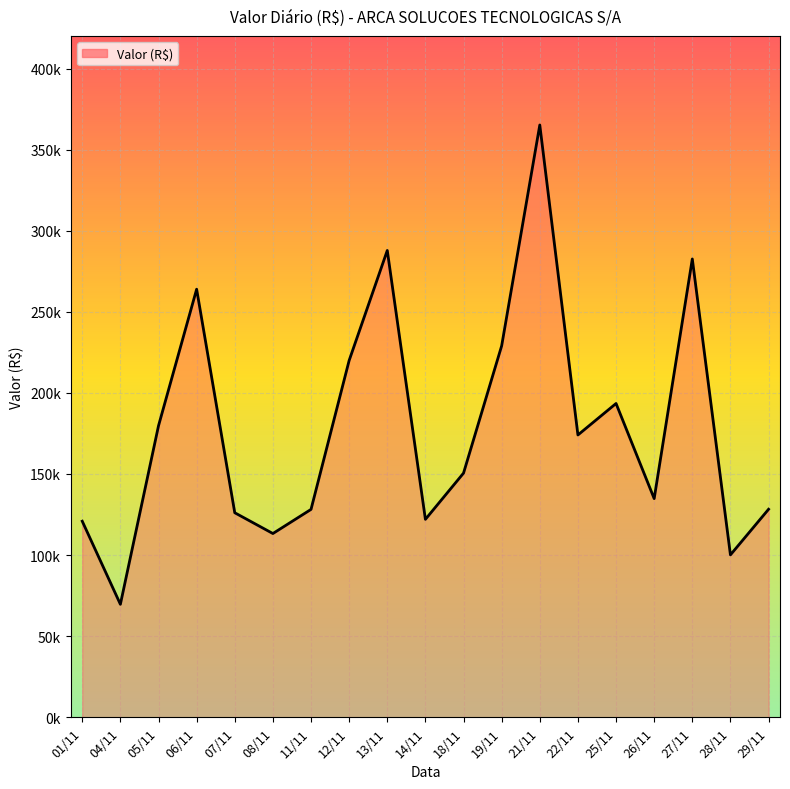

Does the chart have visible grid lines?

Yes